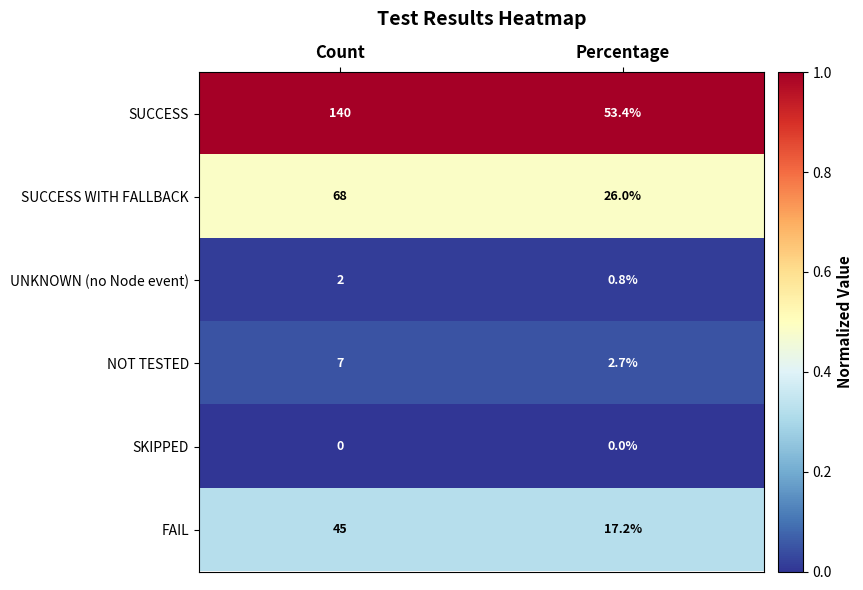

Is it true that NOT TESTED equals 4.7 at Count?

False